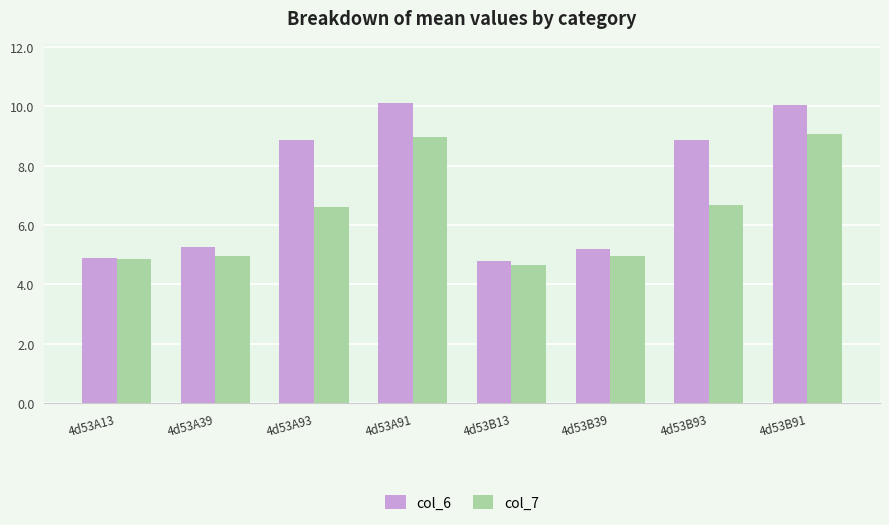

How many categories are shown in the chart?

8